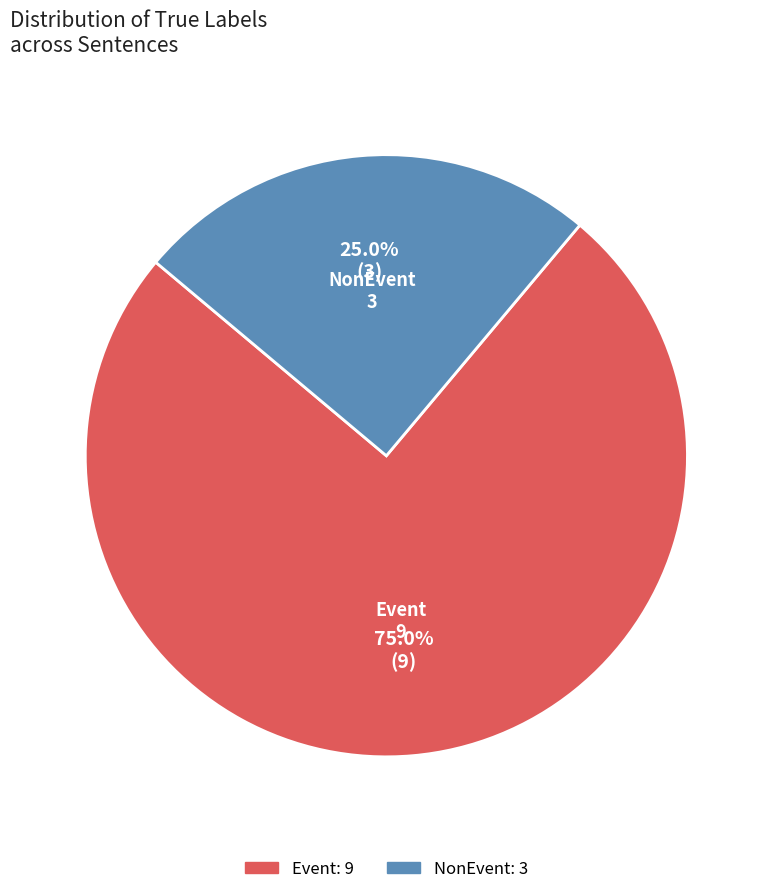

Does NonEvent represent more than half of the total?

No